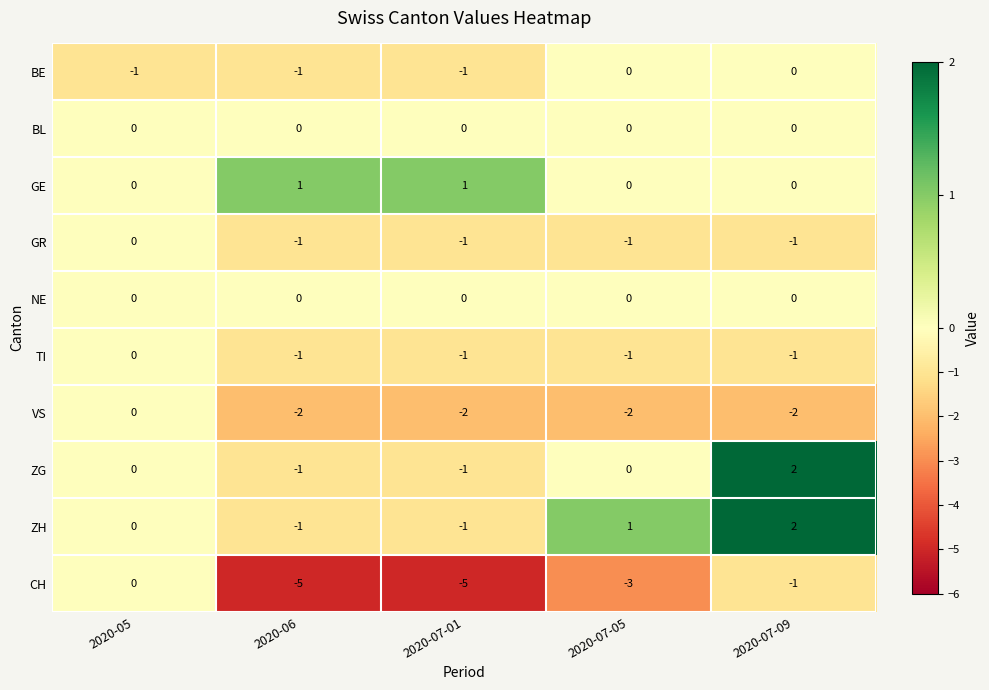

Which series has the widest spread of values?

CH